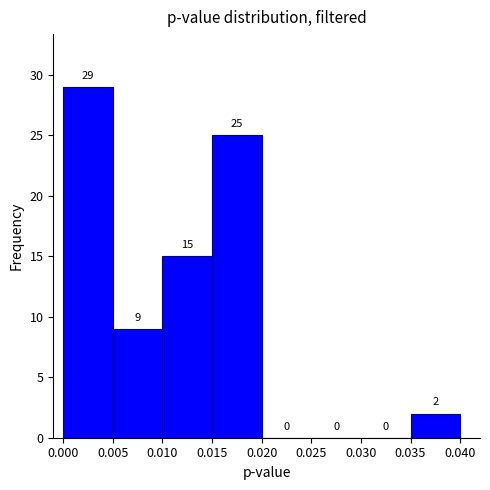

Reading left to right, list every bar in this chart as the range it spans on the x-axis followed by its height.

0.000 to 0.005: 29
0.005 to 0.010: 9
0.010 to 0.015: 15
0.015 to 0.020: 25
0.020 to 0.025: 0
0.025 to 0.030: 0
0.030 to 0.035: 0
0.035 to 0.040: 2